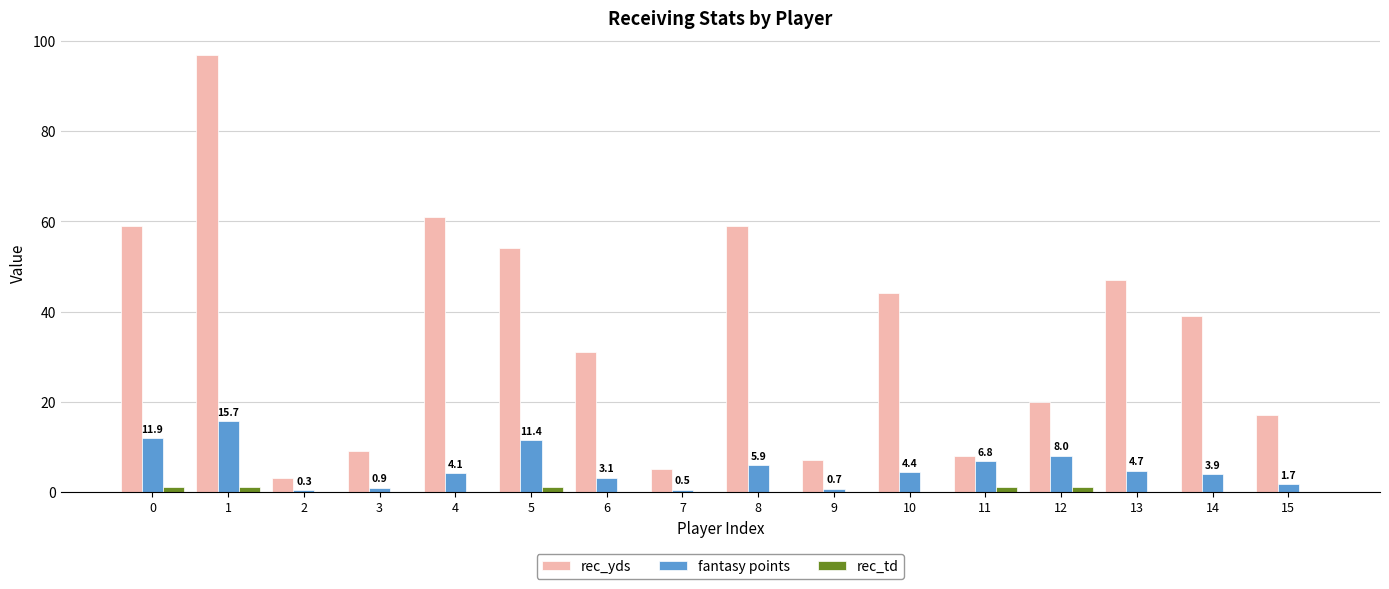

What is the maximum value shown in the chart?

97.0